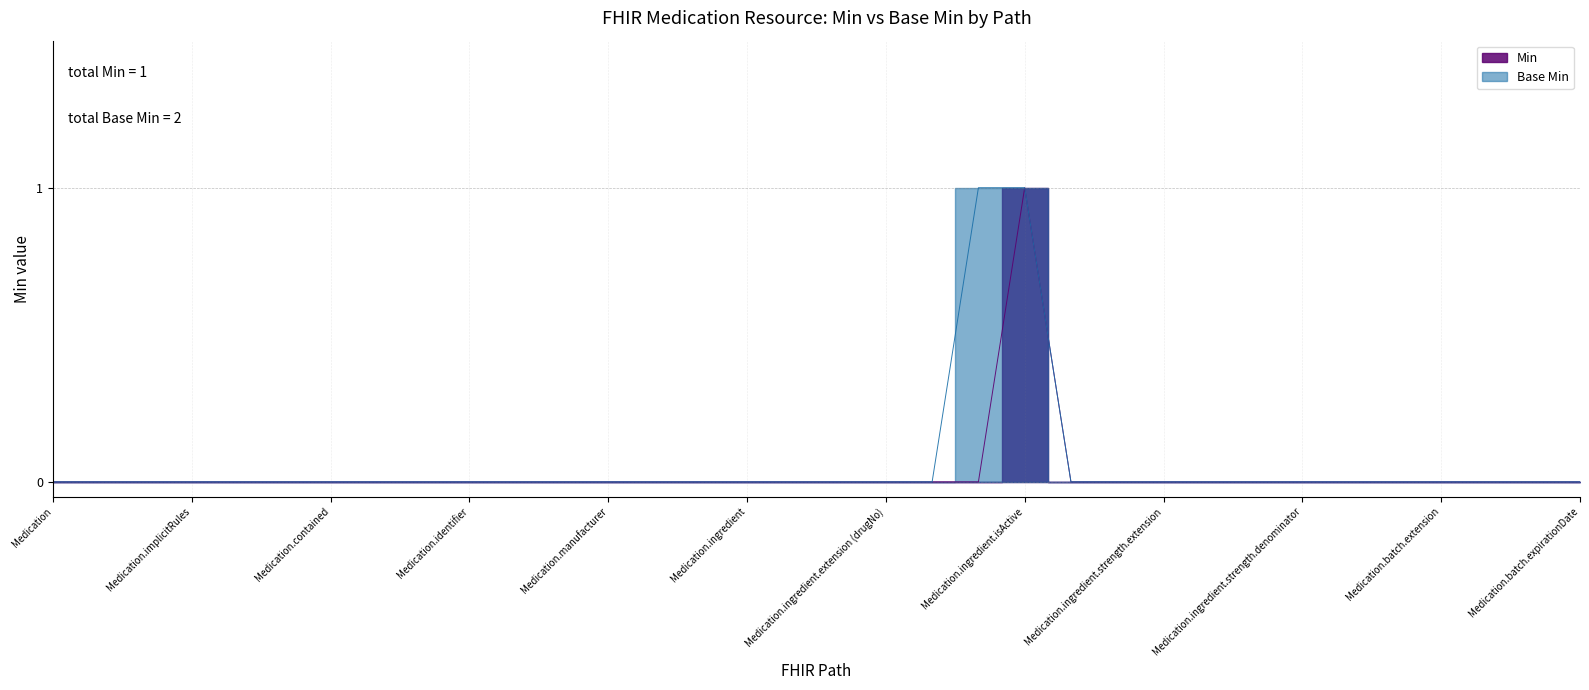

Rank the series by their maximum value, from highest to lowest.

Min, Base Min